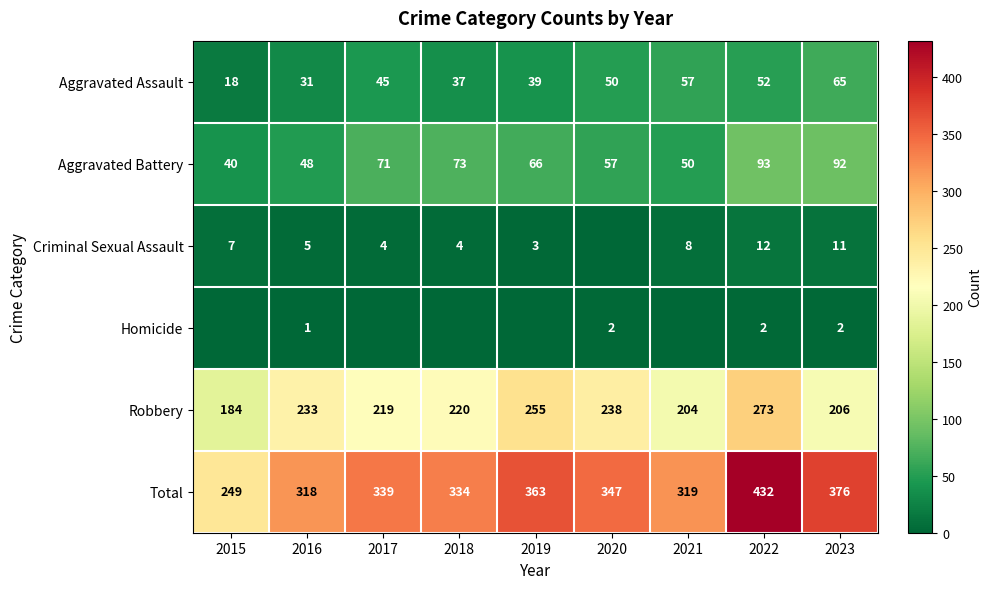

What is the sum of all Aggravated Assault values?

394